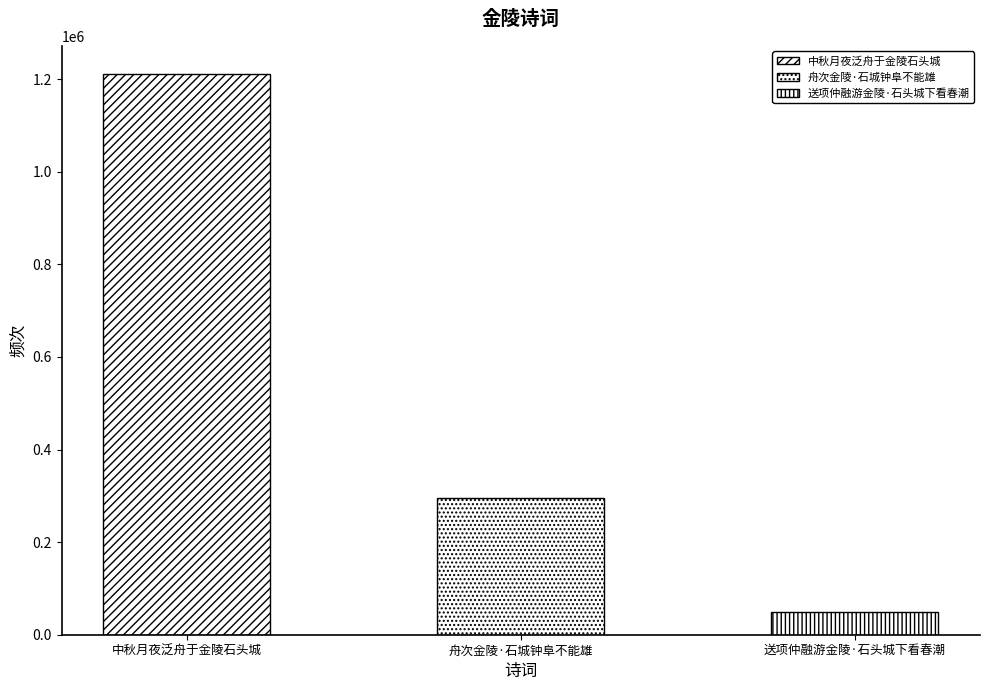

Are the bars horizontal?

No